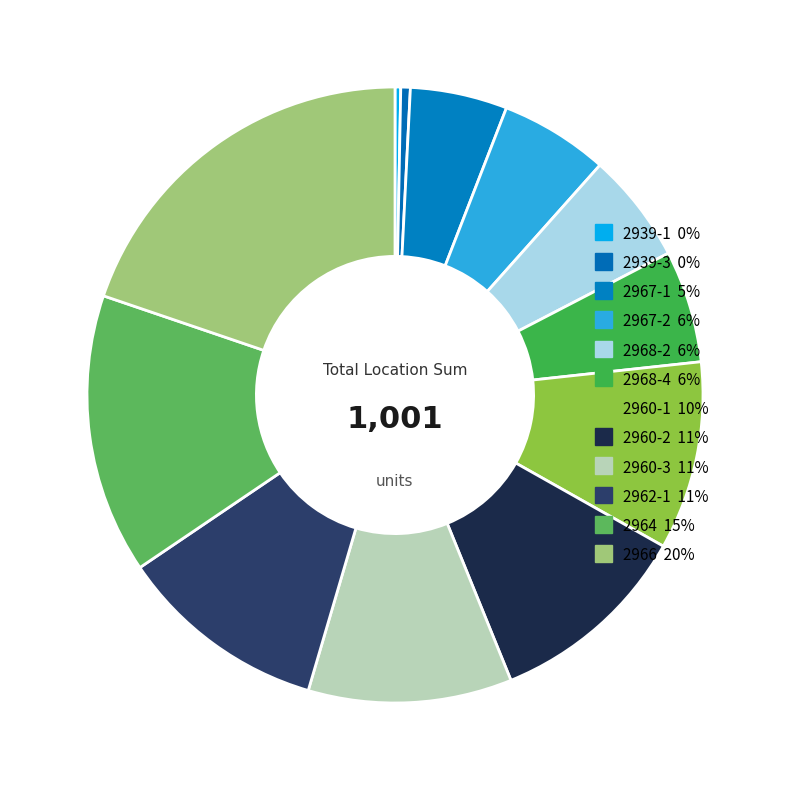

Count the number of slices in the pie.

12